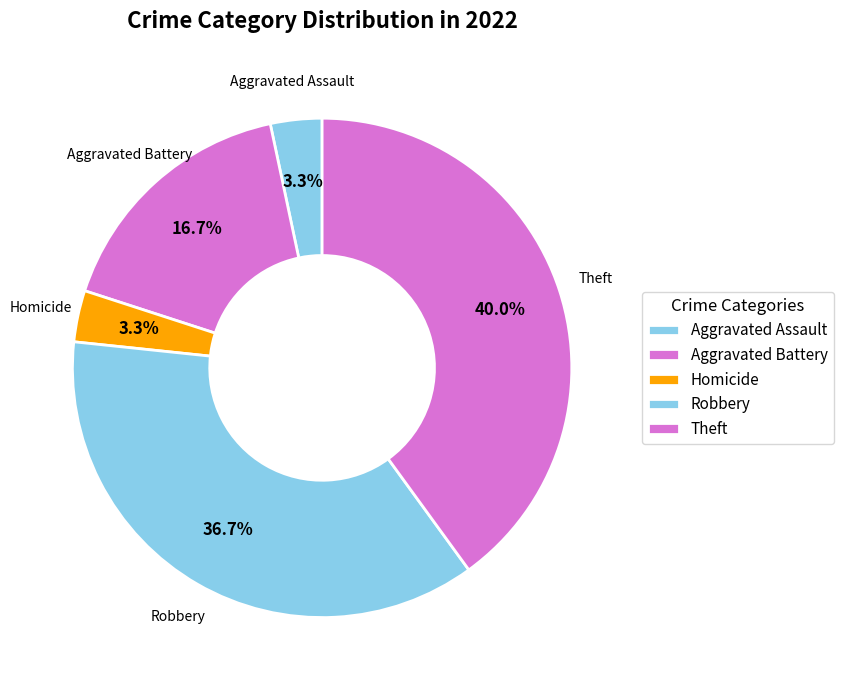

Which slice is the largest?

Theft